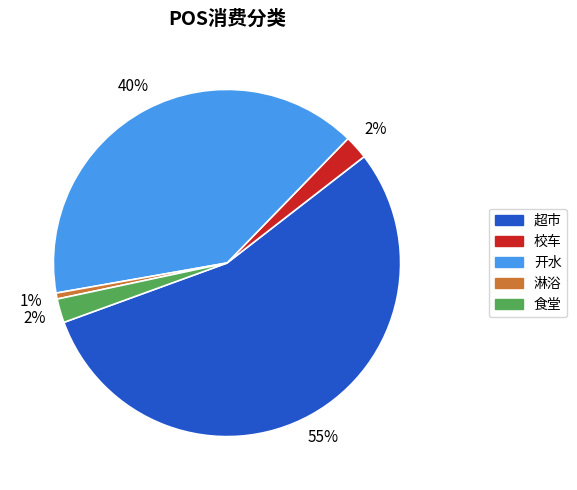

Between 校车 and 淋浴, which is larger?

校车